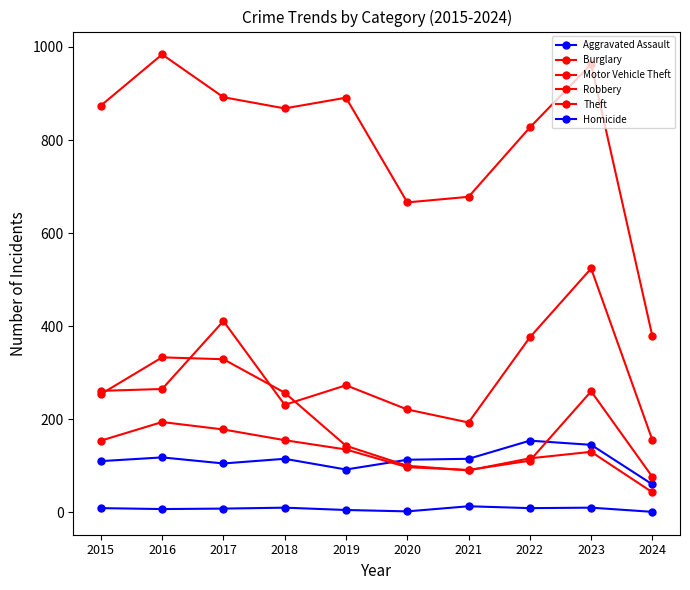

What is the smallest value displayed?

1